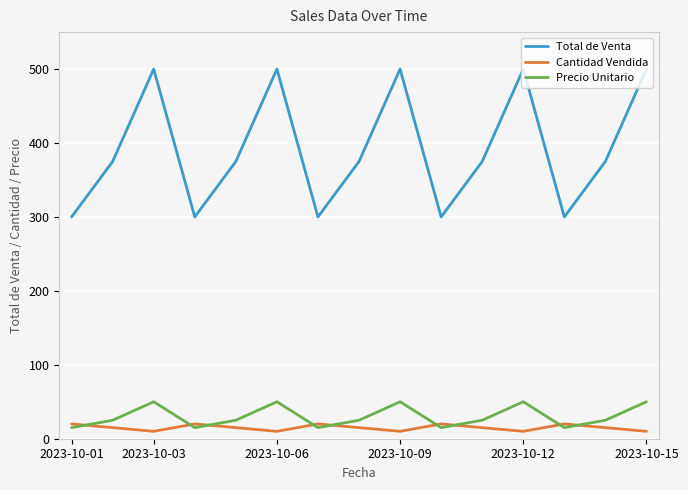

Which series has the largest total across all categories?

Total de Venta